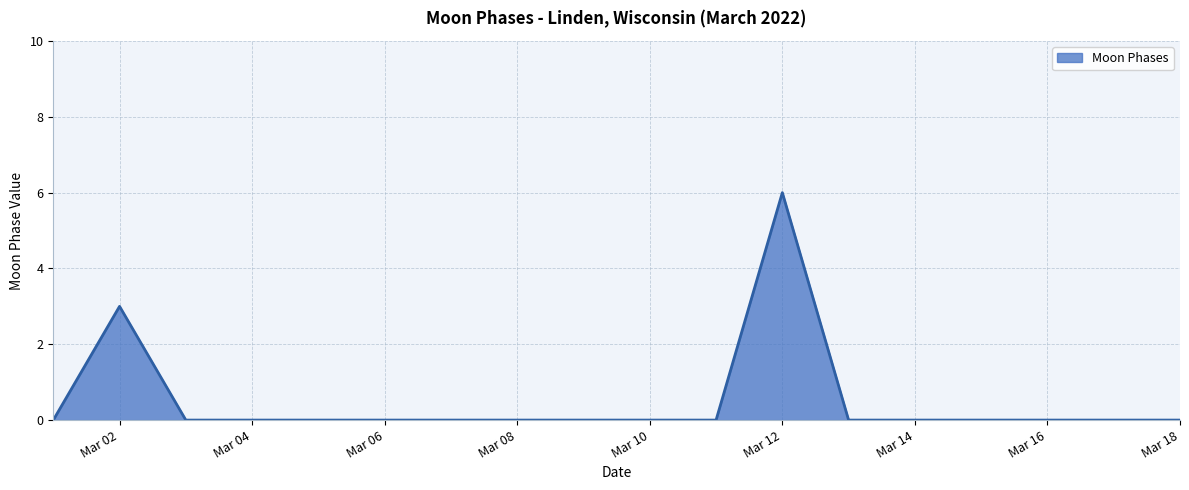

What is the greatest value displayed?

6